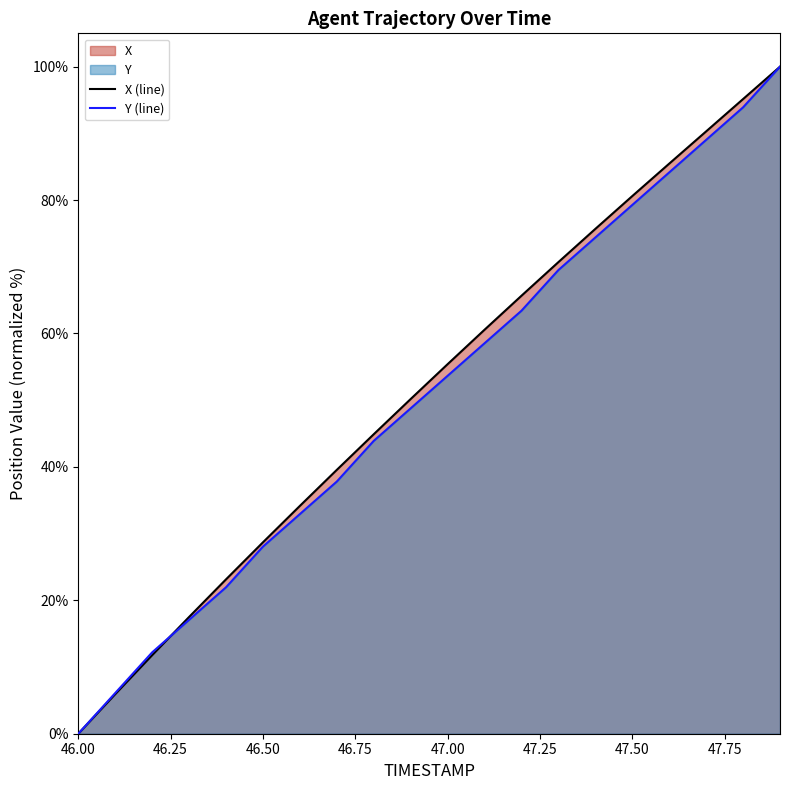

True or false: X has more than 1 interior local peaks.

False